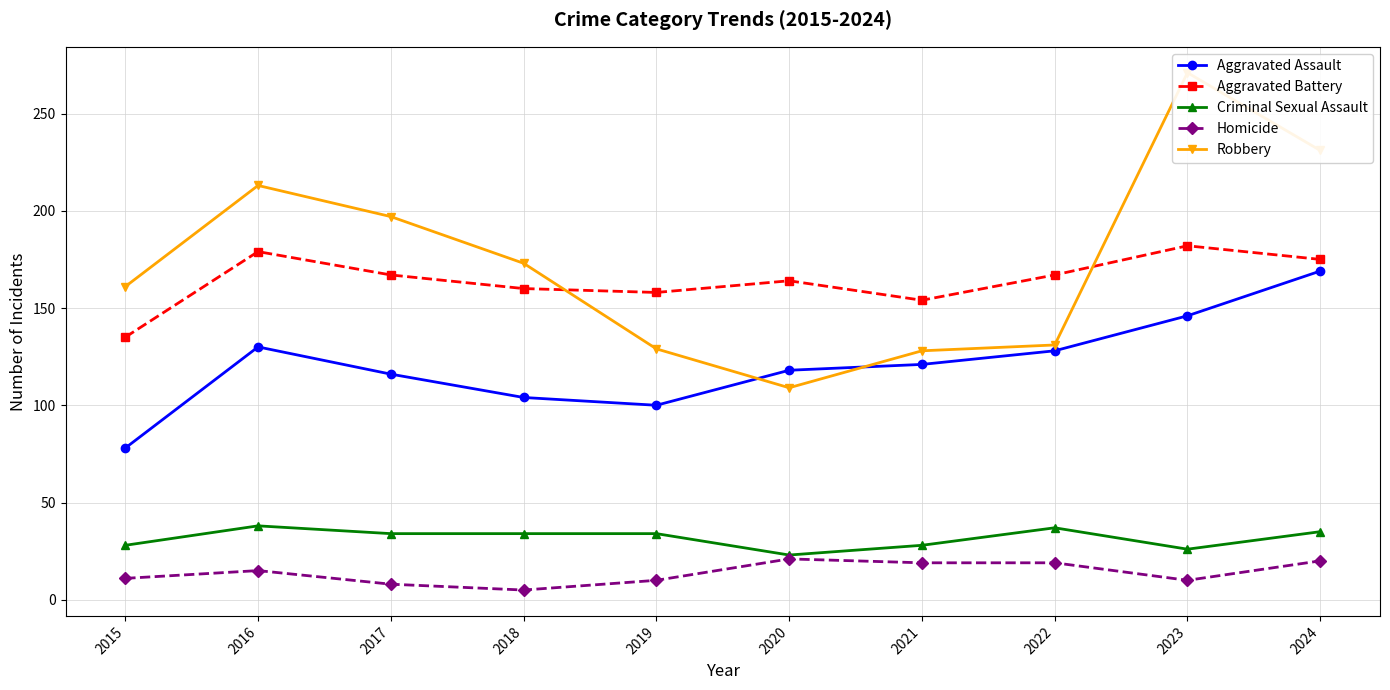

True or false: Aggravated Battery and Aggravated Assault cross at least once.

False